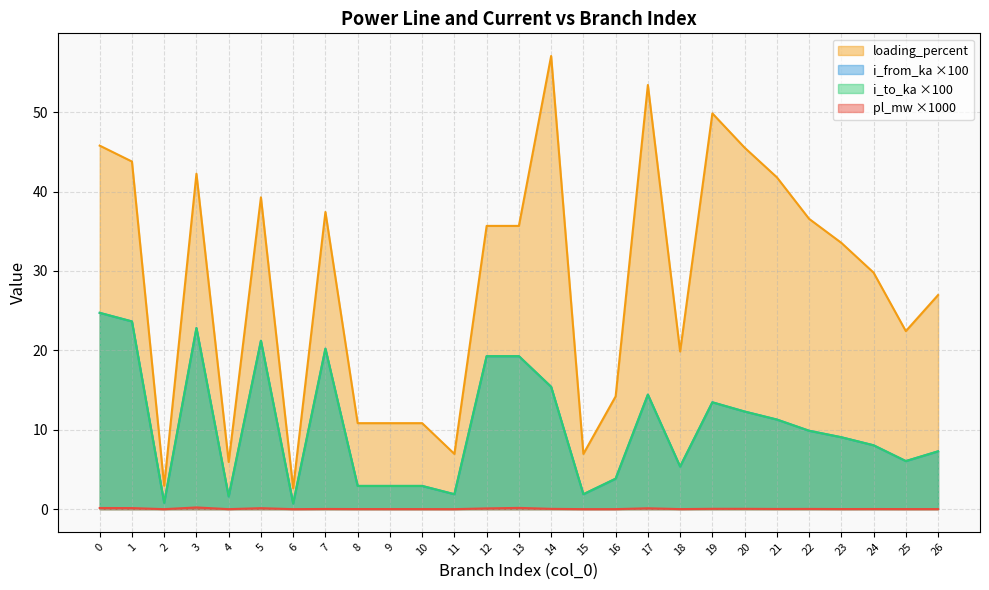

What is the difference between the second highest and second lowest values in the loading_percent series?

50.5